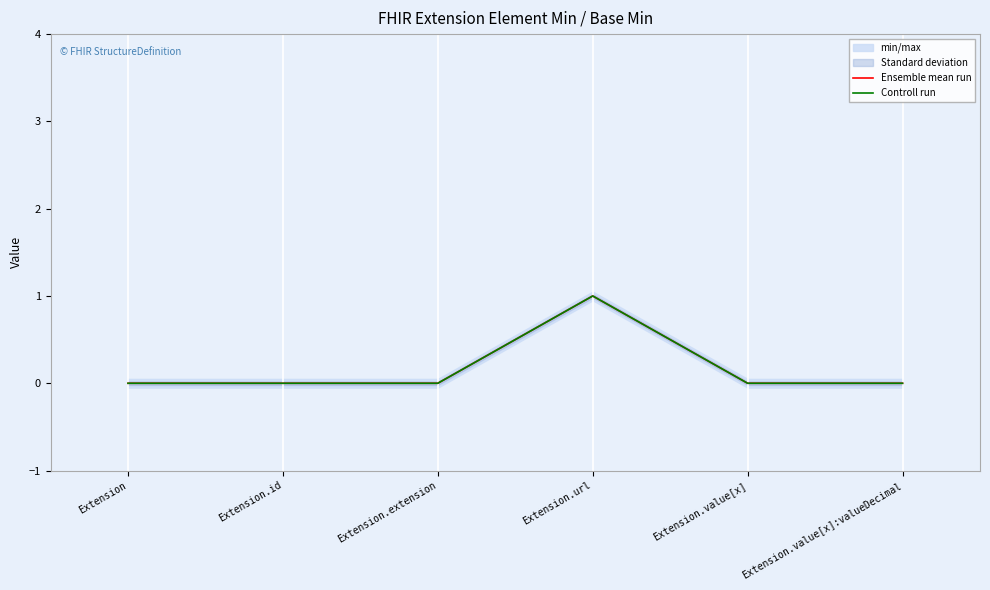

How many interior local peaks does the Ensemble mean run series have?

1